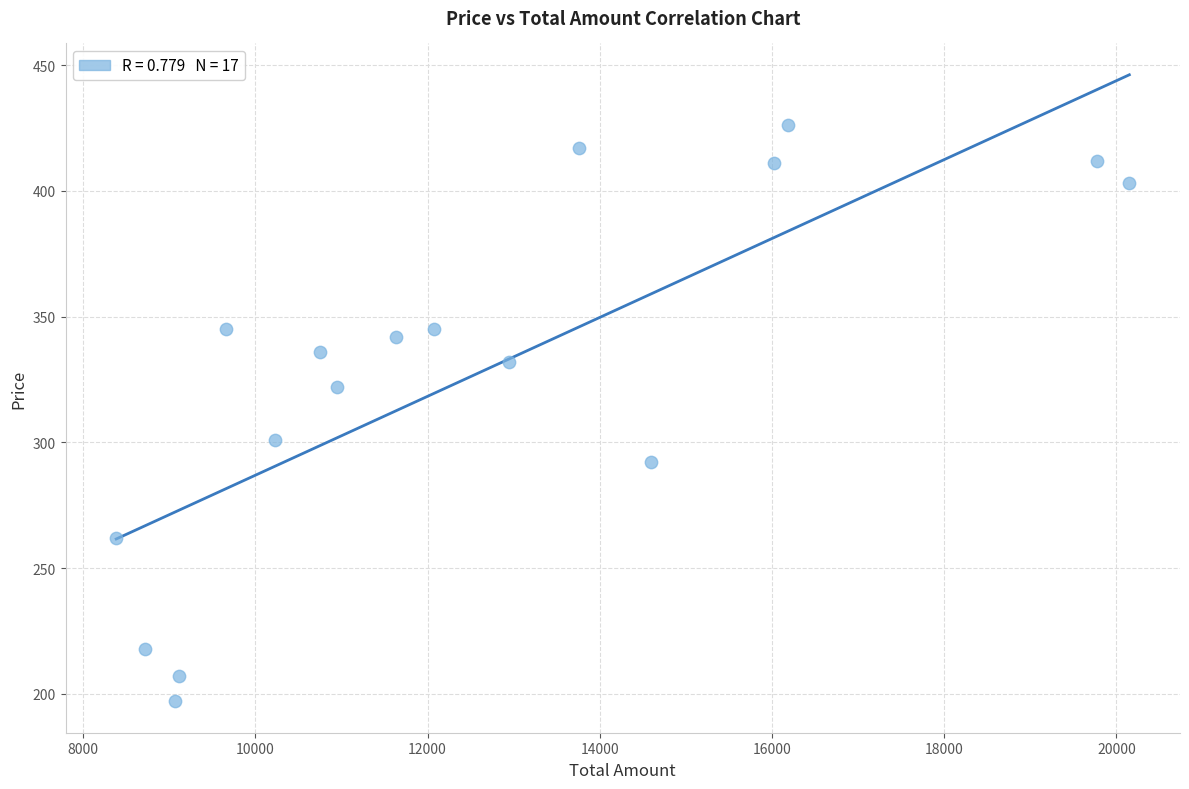

What is the range of X values (max minus min)?

11766